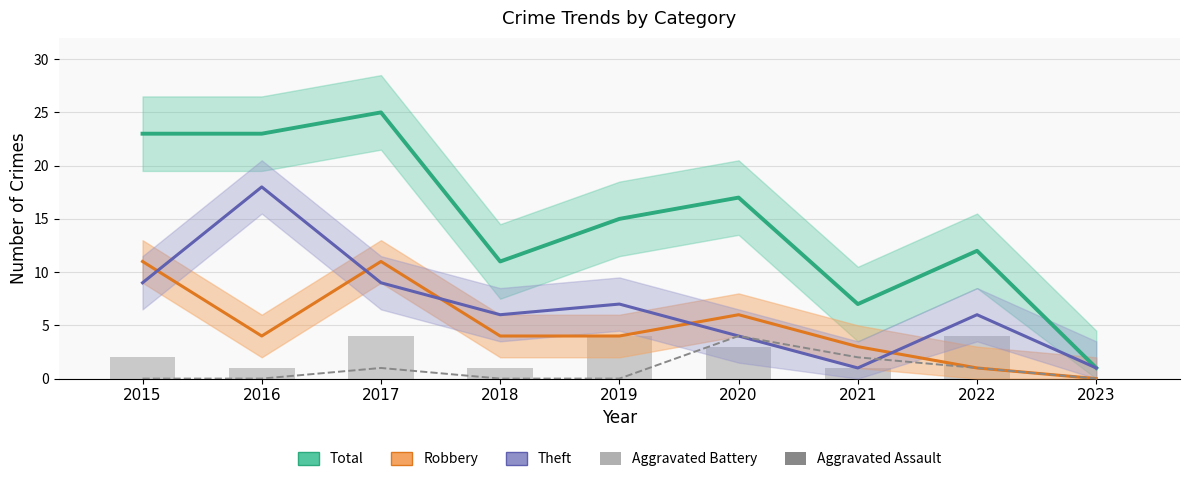

Read the Total value at 2023.

1